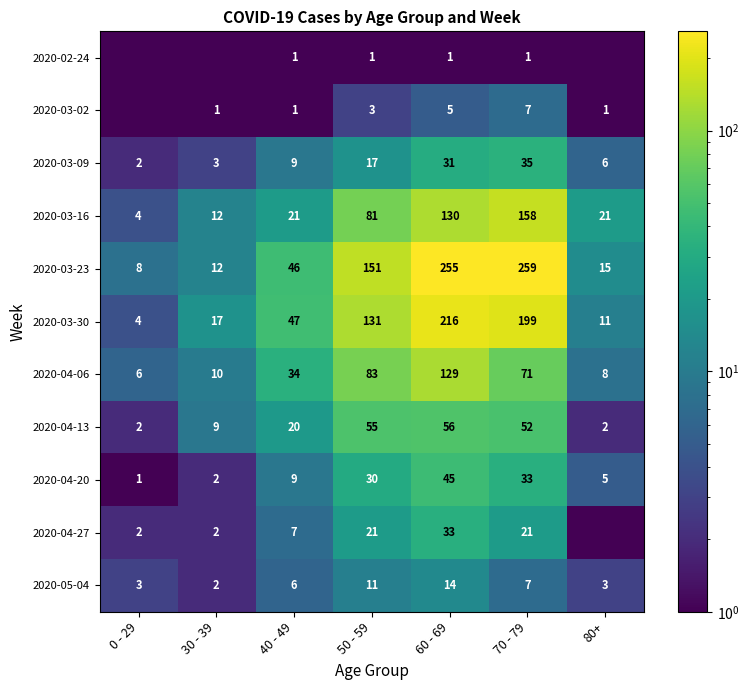

At which category is the sum across all series the highest?

60 - 69